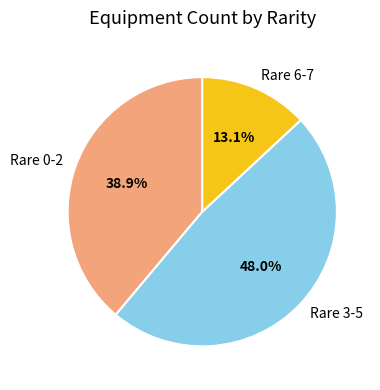

Count the number of slices in the pie.

3